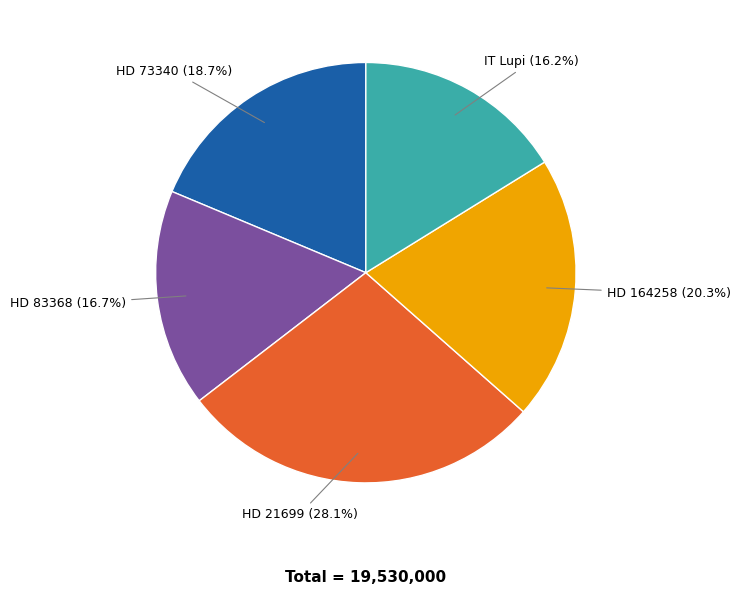

Is there any slice that represents more than half of the pie?

No